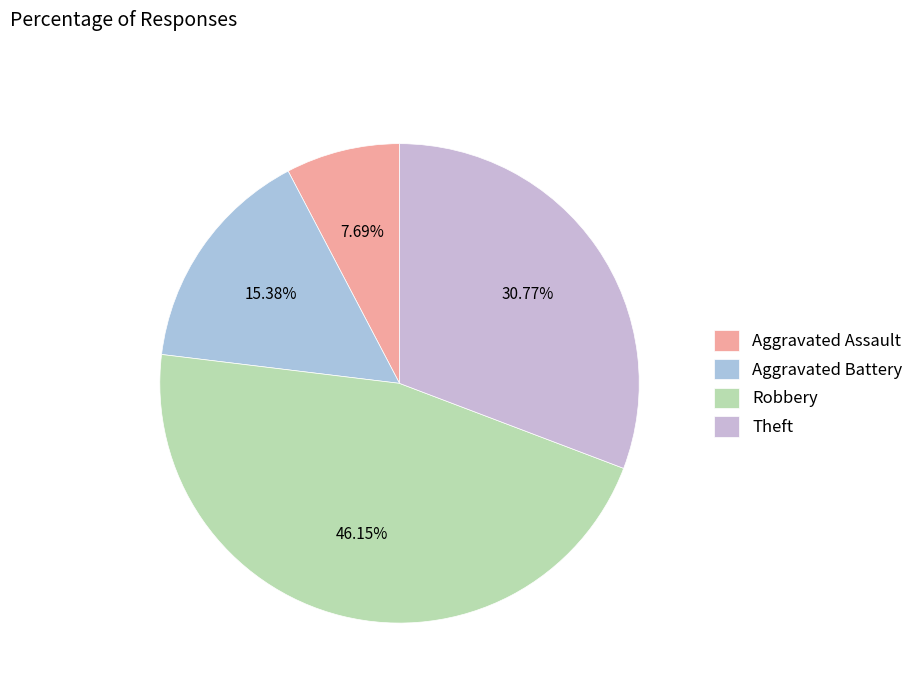

What portion of the pie excludes Theft?

69.2%